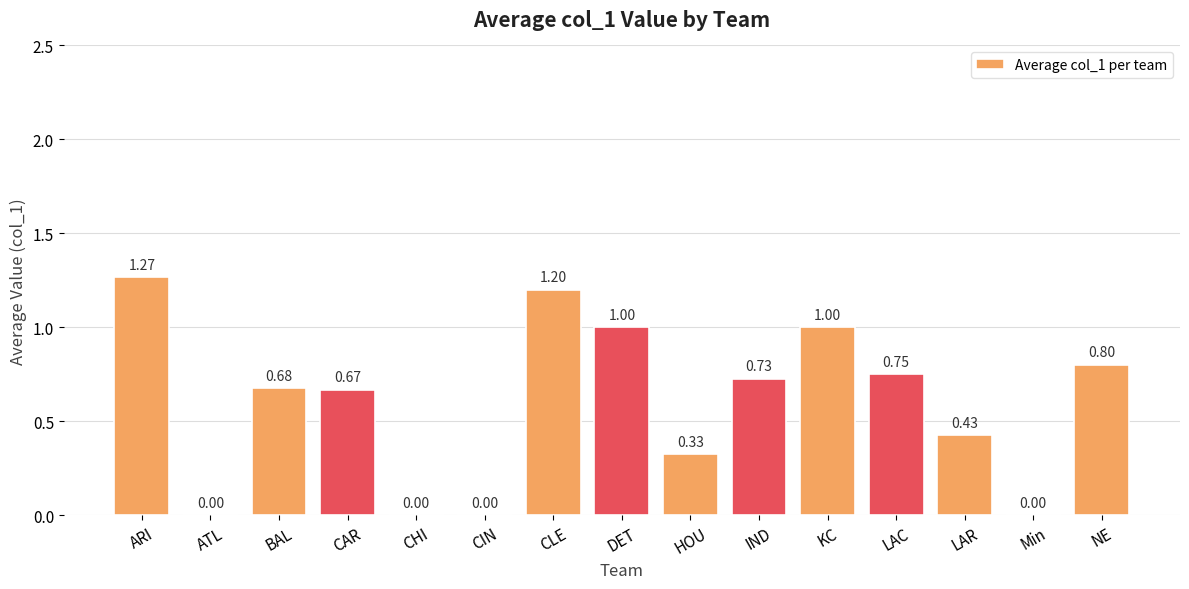

Approximately how many times larger is the value at CLE compared to DET?

1.2